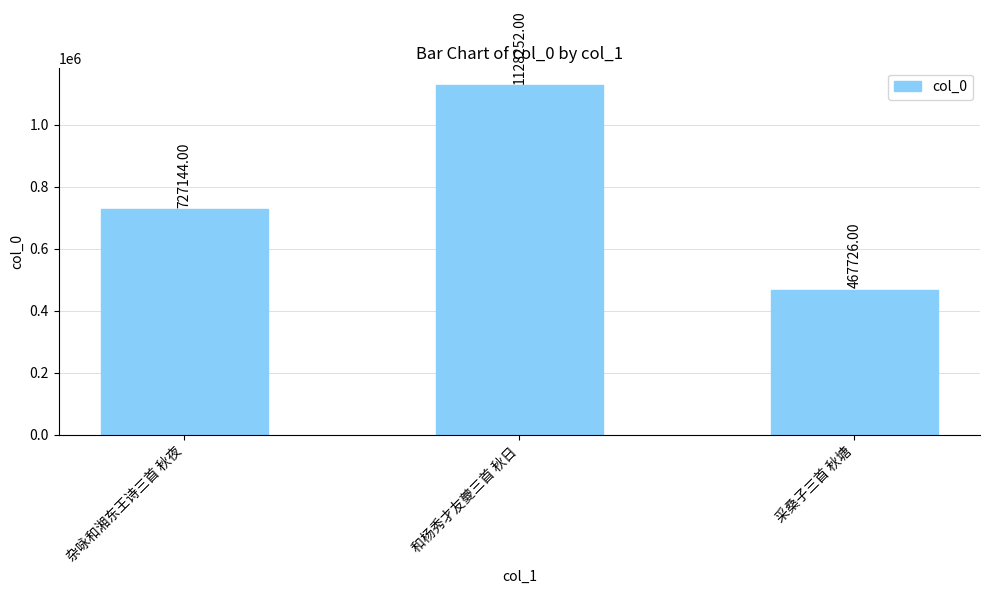

Rank the categories by value from highest to lowest.

和杨秀才友夔三首 秋日, 杂咏和湘东王诗三首 秋夜, 采桑子三首 秋塘